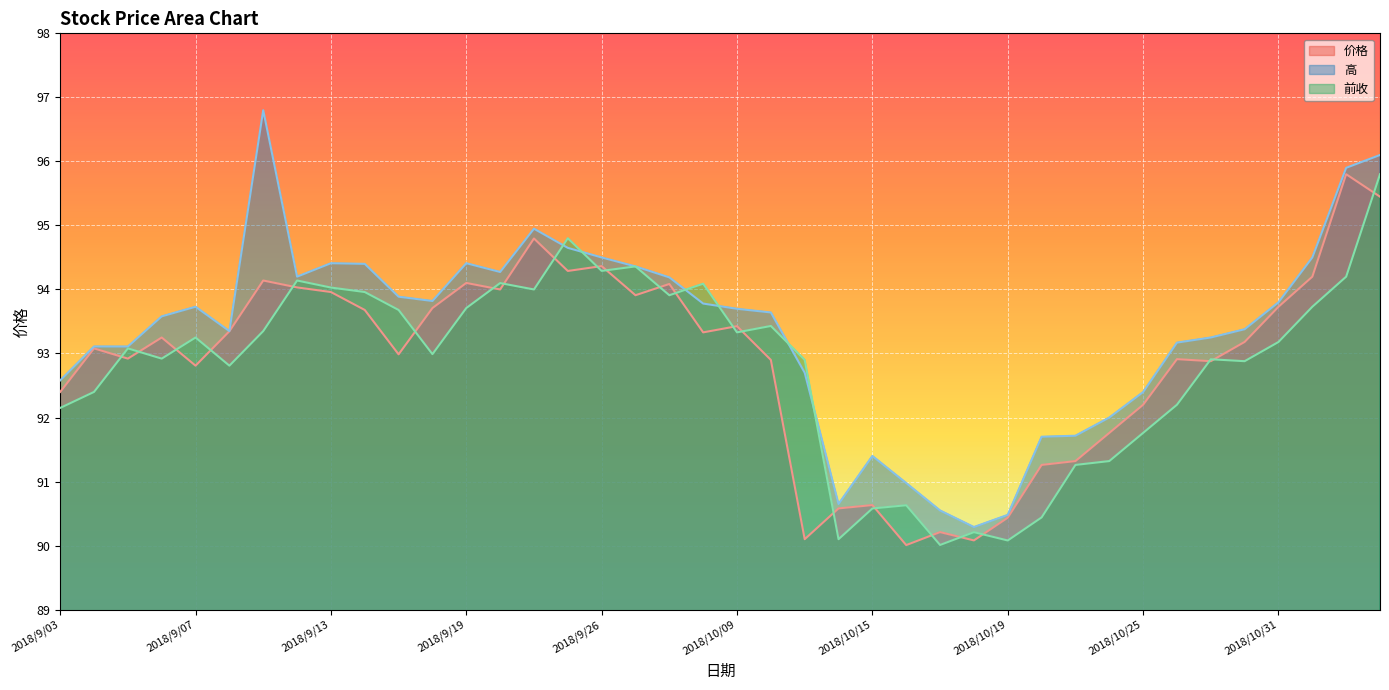

At which label does 前收 reach its minimum?

2018/10/17